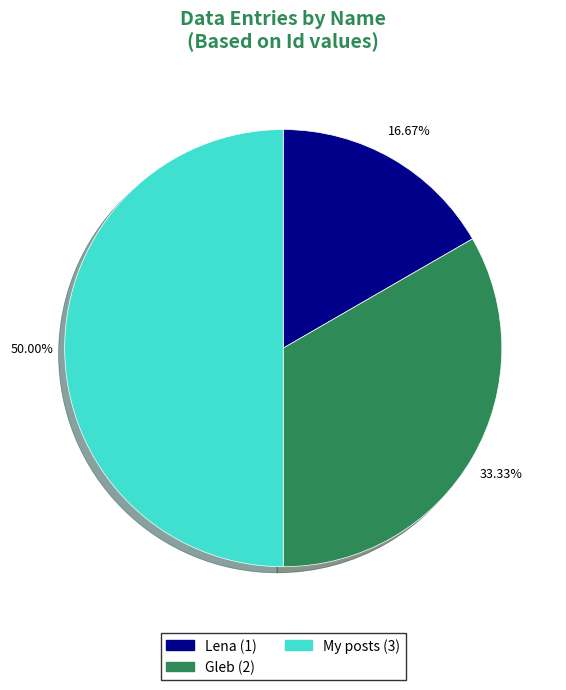

Is Lena the majority of the pie?

No